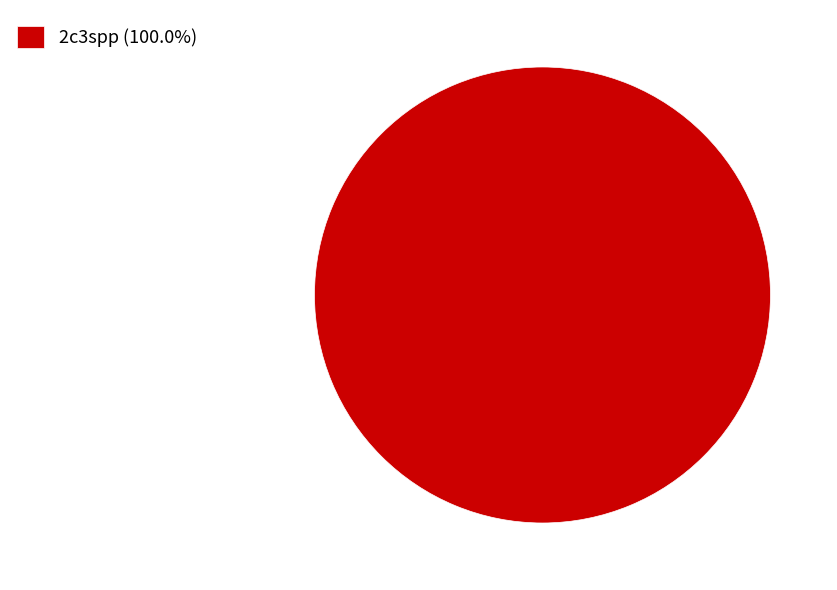

How many segments does this pie chart have?

1